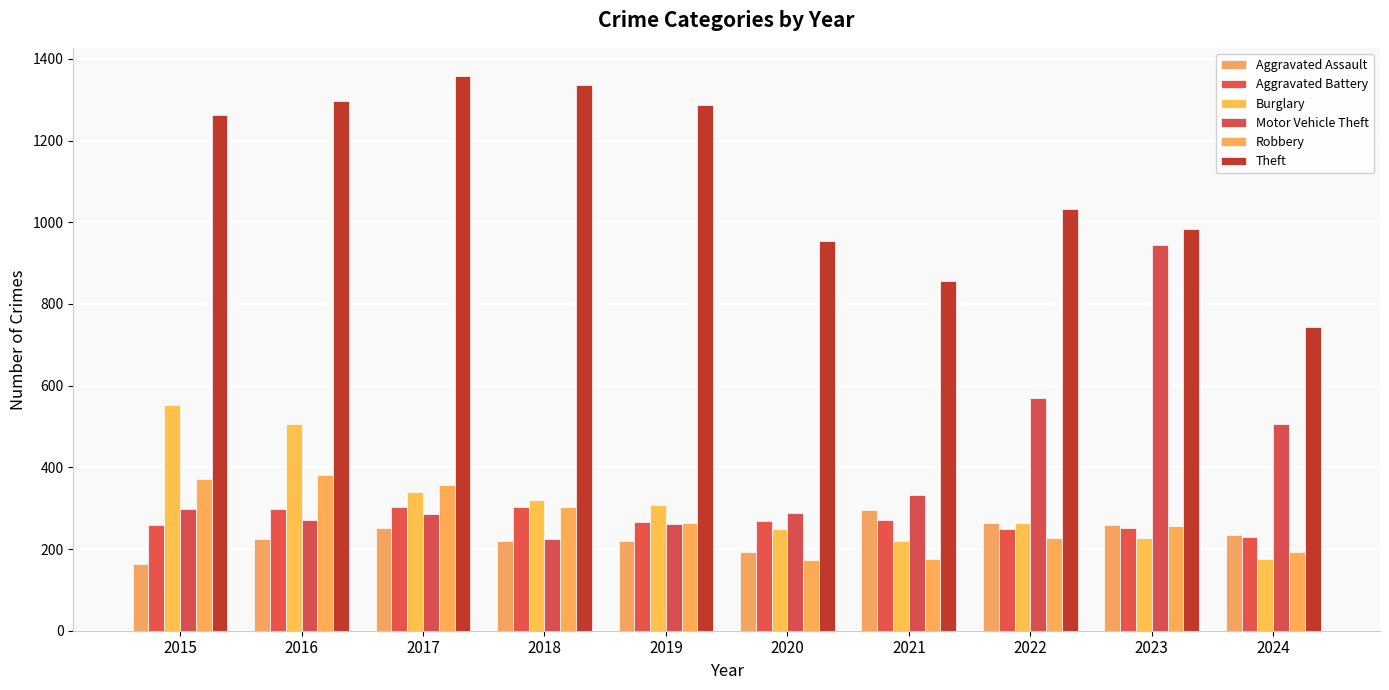

True or false: Aggravated Assault has a value of 392 at 2019.

False